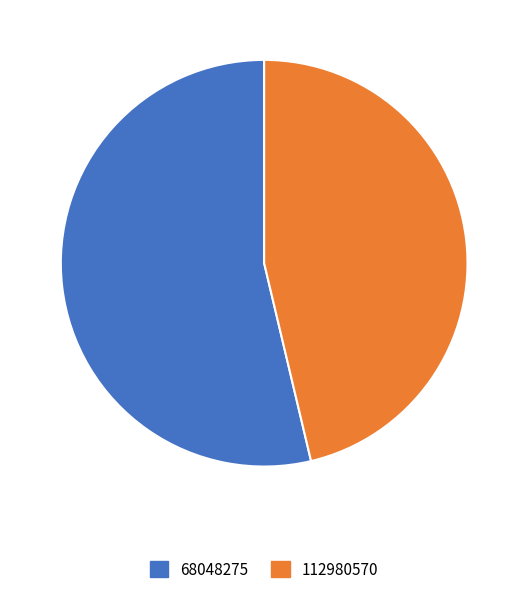

Count the number of slices in the pie.

2